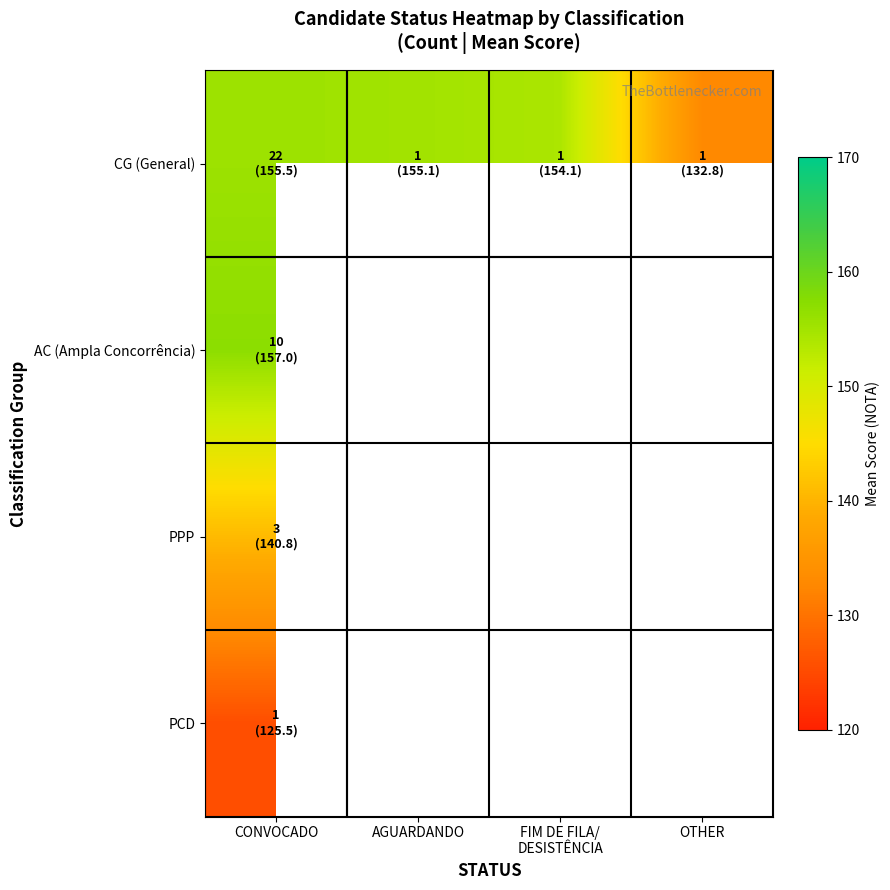

At which category does the chart reach its minimum across all series?

CONVOCADO